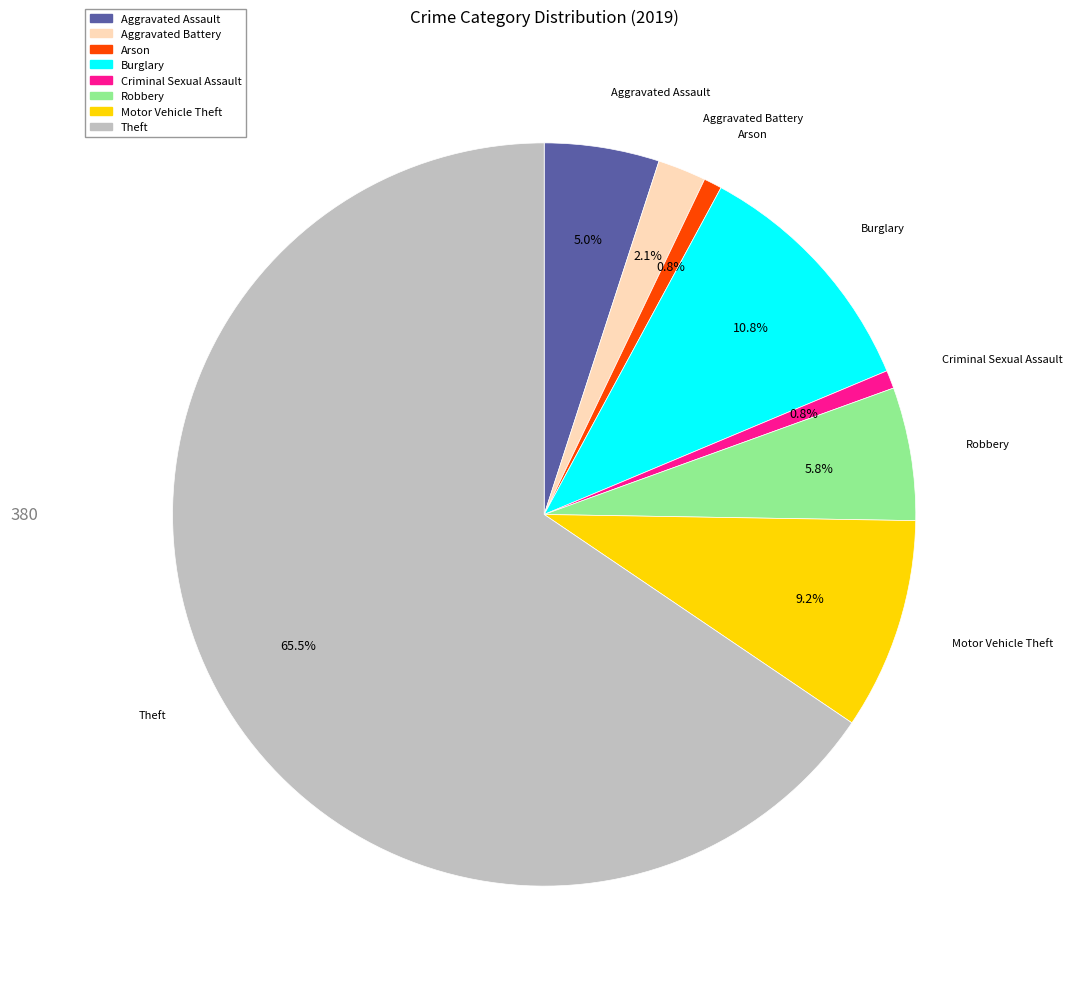

What is the largest slice in the pie chart?

Theft